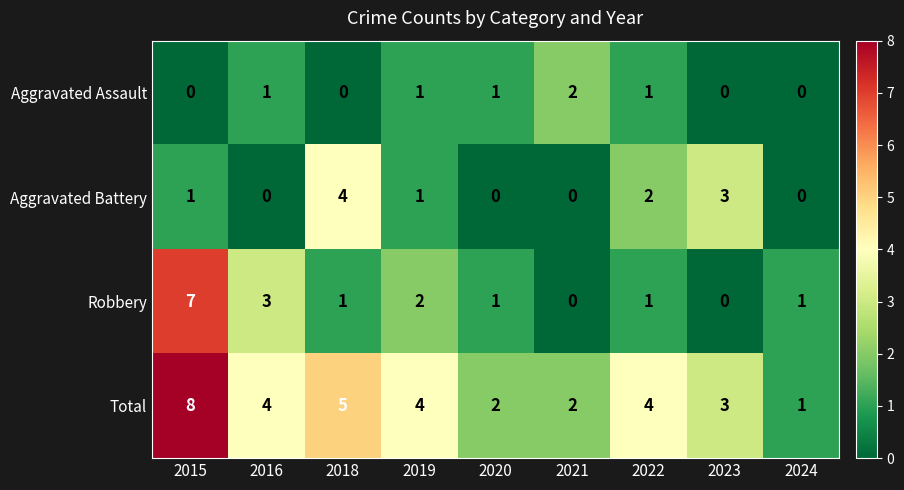

Where does the Total series first go above 4?

2015